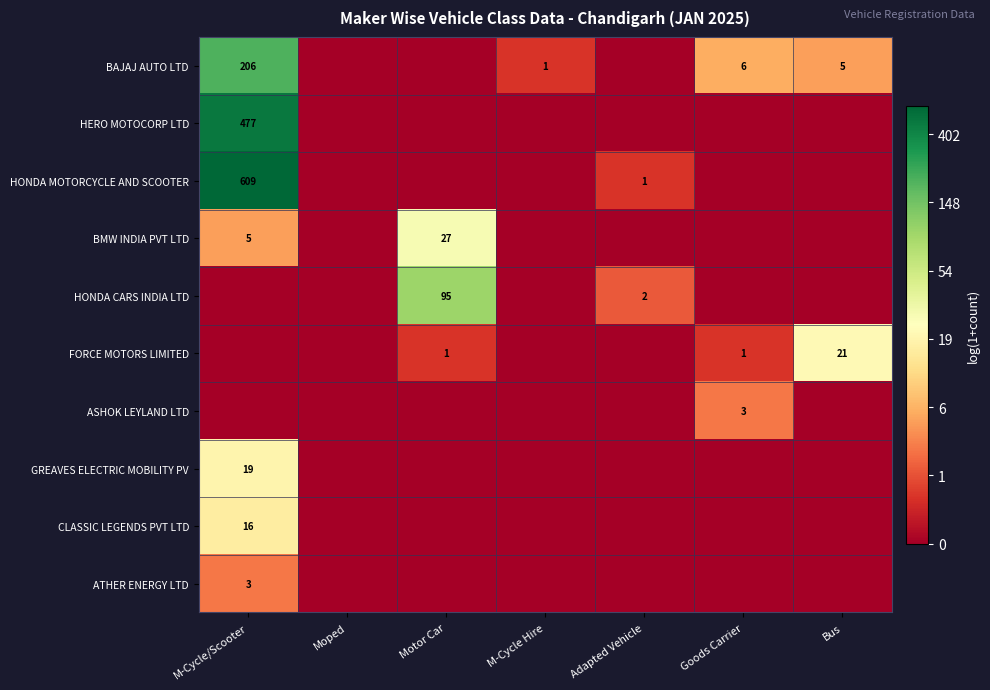

True or false: ASHOK LEYLAND LTD has a value of 3 at Goods Carrier.

True